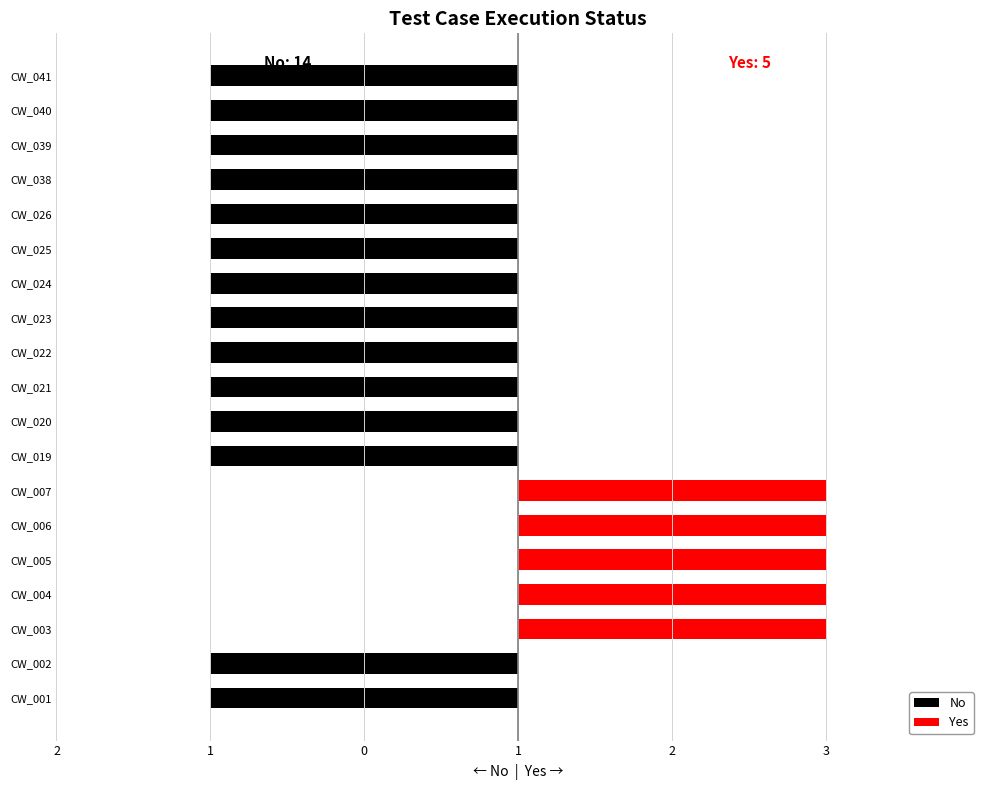

What is the maximum value shown in the chart?

1